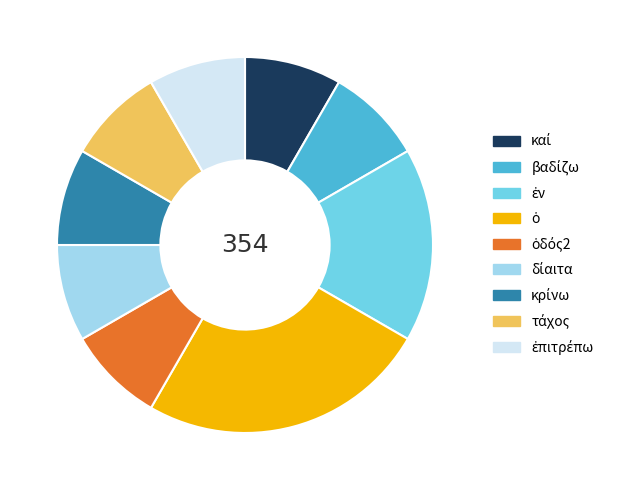

Does any single category account for the majority?

No